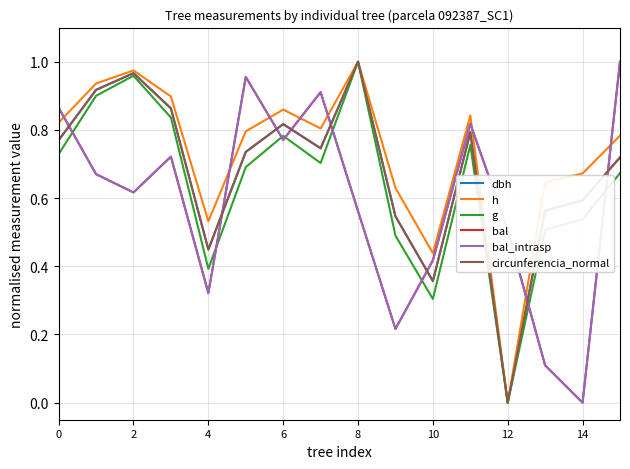

What is the value of the dbh point at the 10th from the left?

0.5